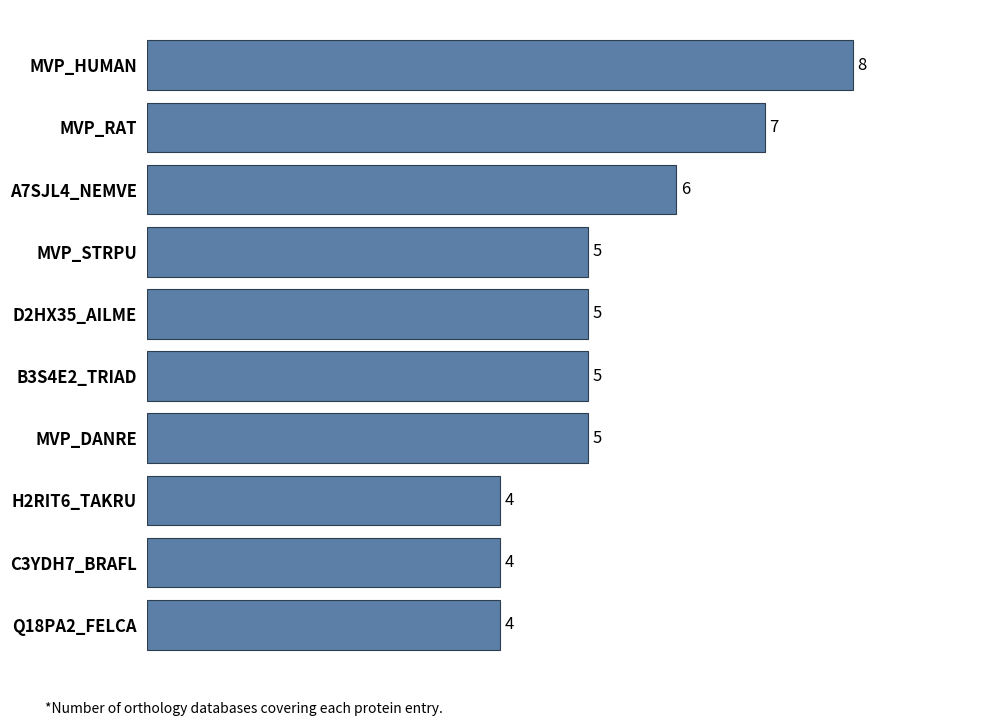

Is it true that the value at B3S4E2_TRIAD is 9?

False